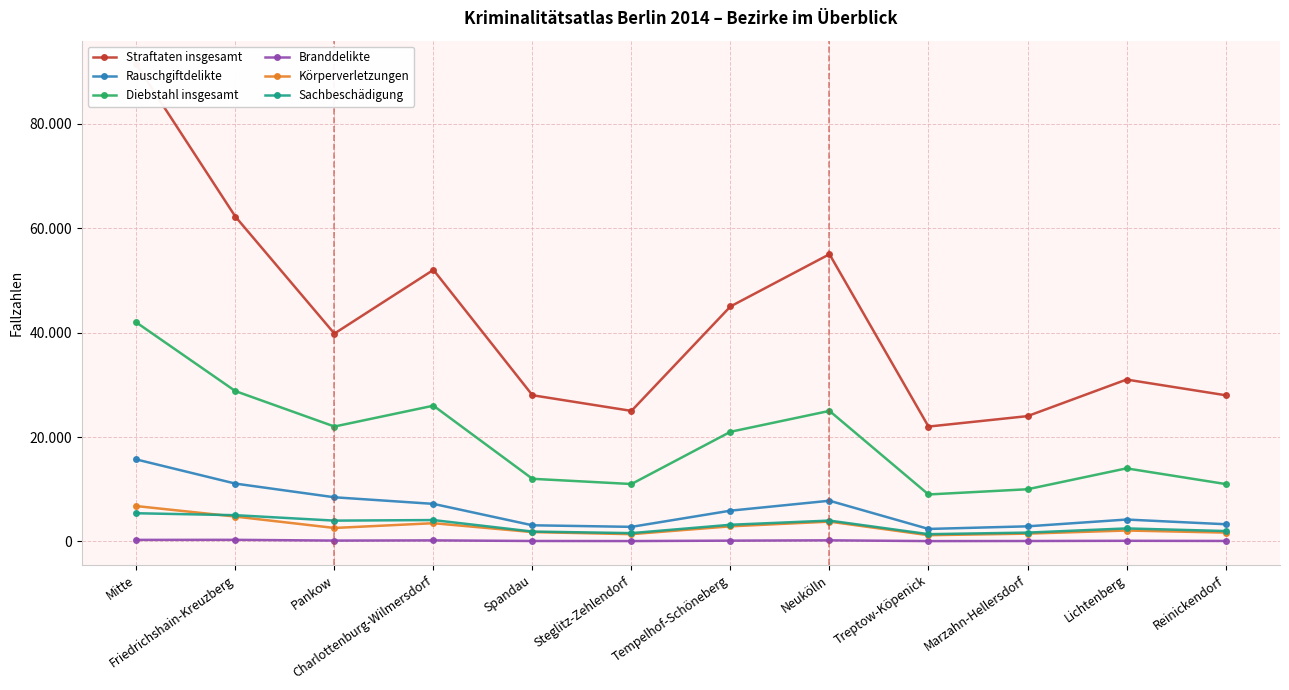

List the labels in order of Sachbeschädigung value, smallest first.

Treptow-Köpenick, Steglitz-Zehlendorf, Marzahn-Hellersdorf, Spandau, Reinickendorf, Lichtenberg, Tempelhof-Schöneberg, Pankow, Neukölln, Charlottenburg-Wilmersdorf, Friedrichshain-Kreuzberg, Mitte